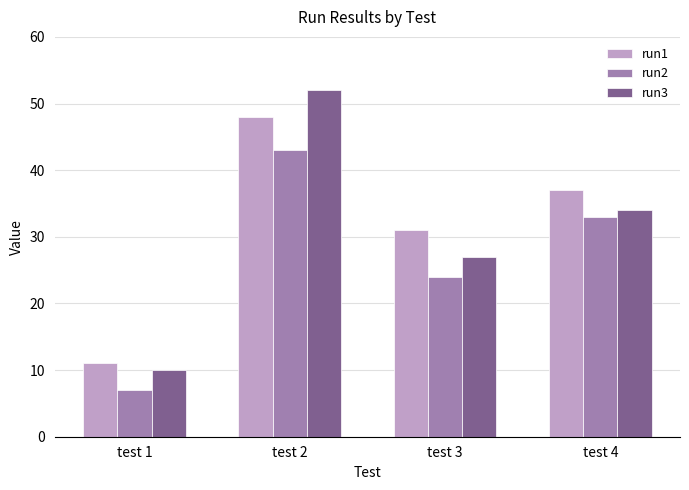

Which series has the widest spread of values?

run3